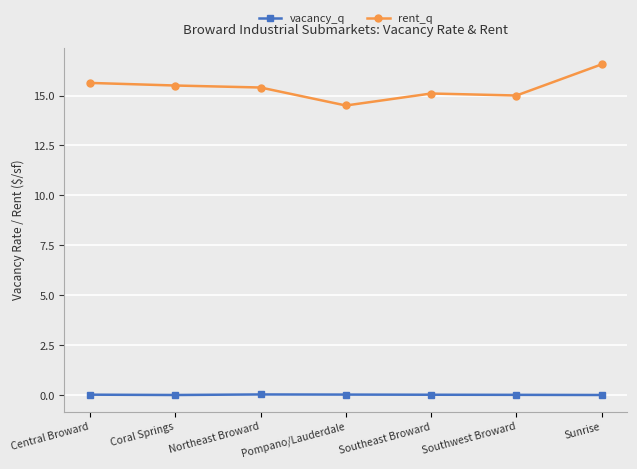

List the series in order of their overall mean, highest first.

rent_q, vacancy_q